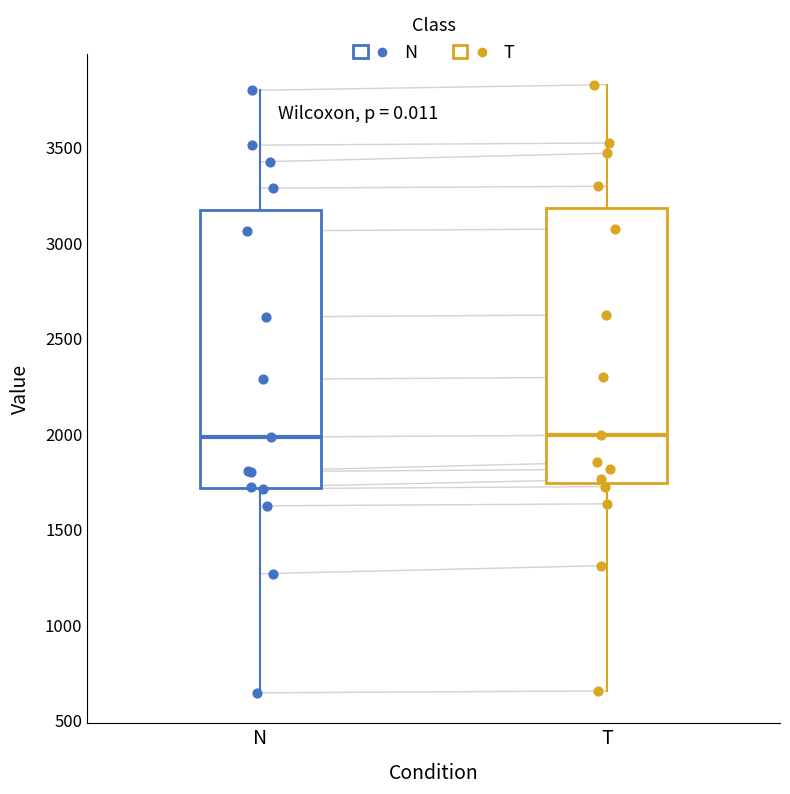

Where is the lower edge of the box for T on the y-axis? The values are not printed on the chart, so give them approximately, as read against the axis.

1750